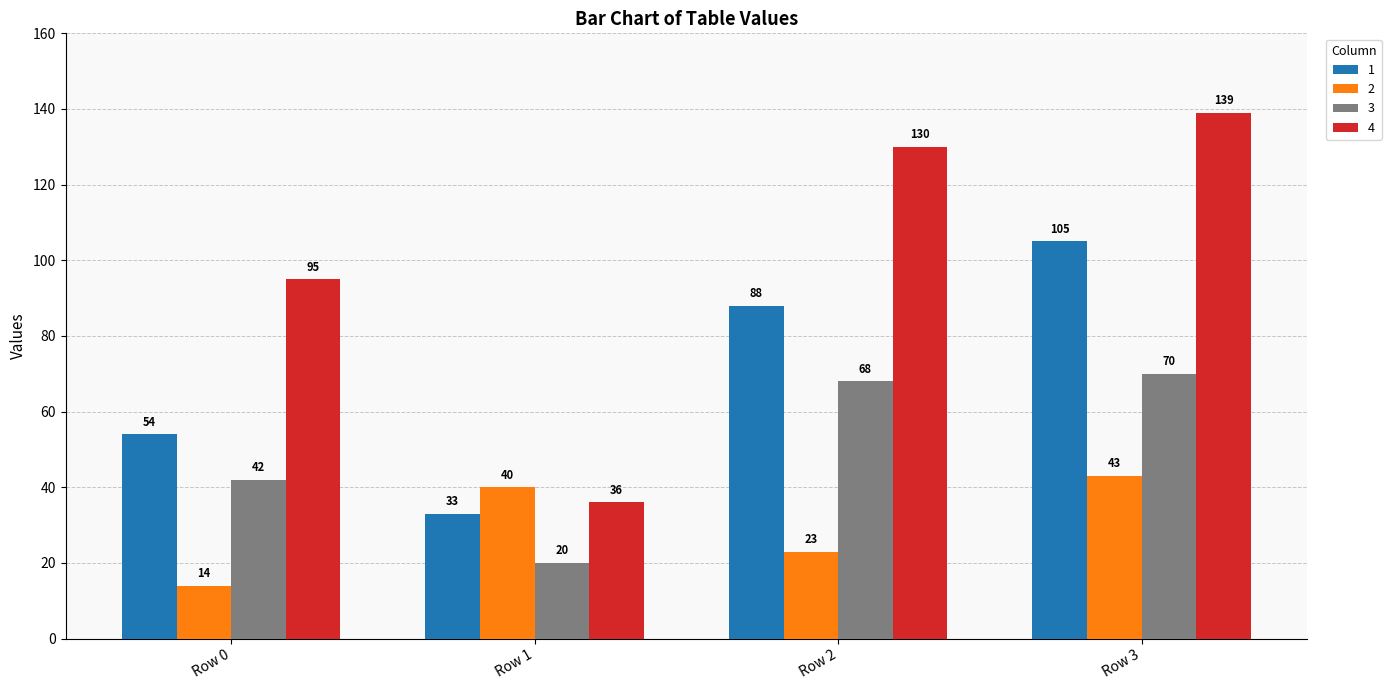

What is the lowest value of the 1 series?

33